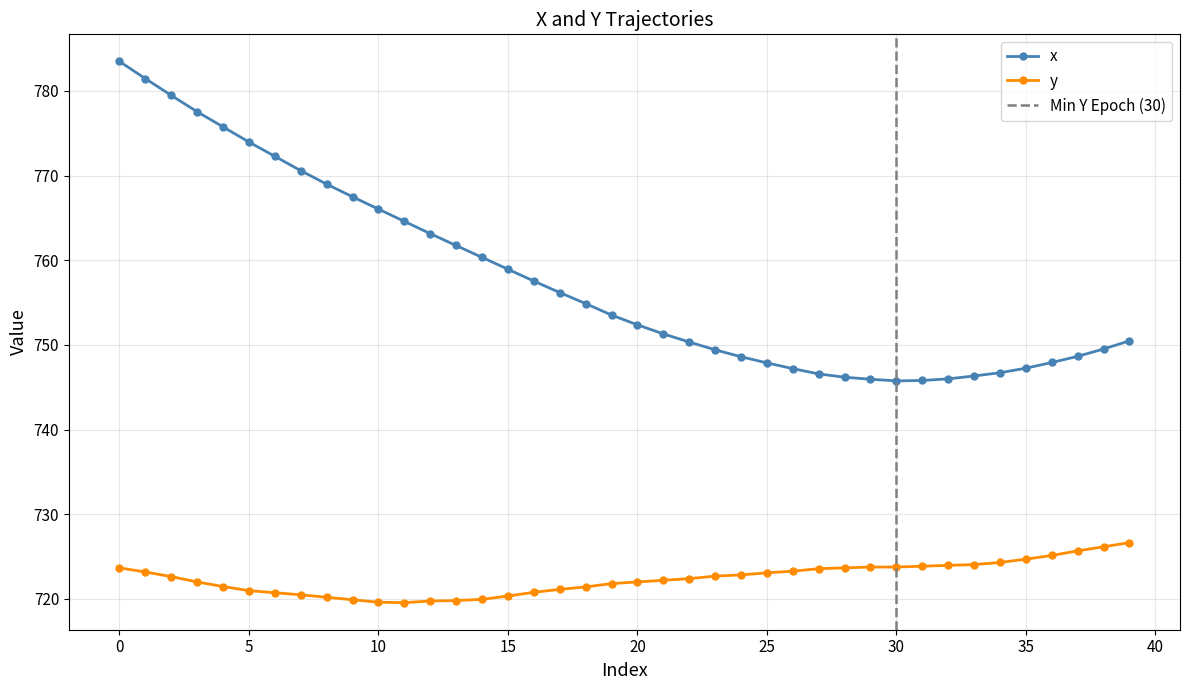

Is the value of x at 10 greater than the value of y at 11?

Yes